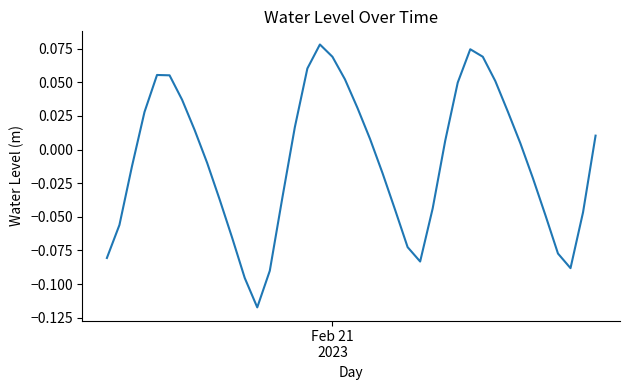

Count the number of data series in this chart.

1